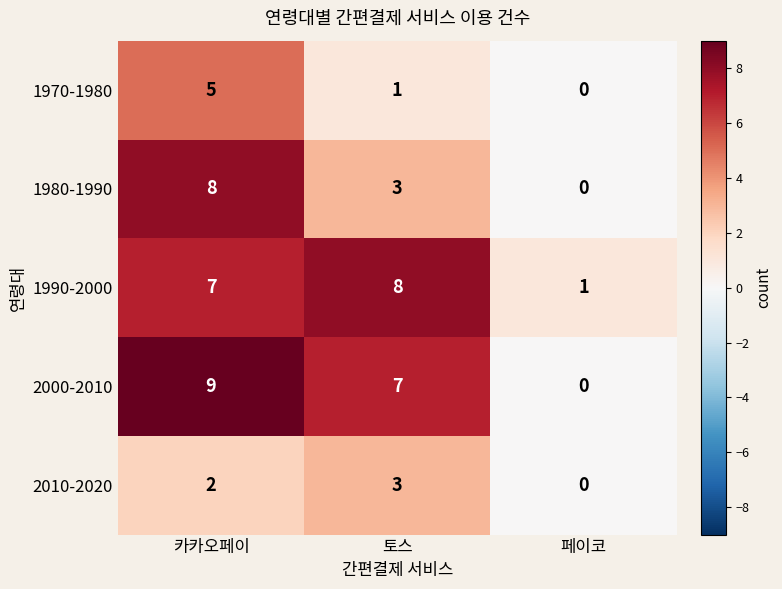

Reading left to right, extract all data points from this chart.

1970-1980: 5	1	0
1980-1990: 8	3	0
1990-2000: 7	8	1
2000-2010: 9	7	0
2010-2020: 2	3	0